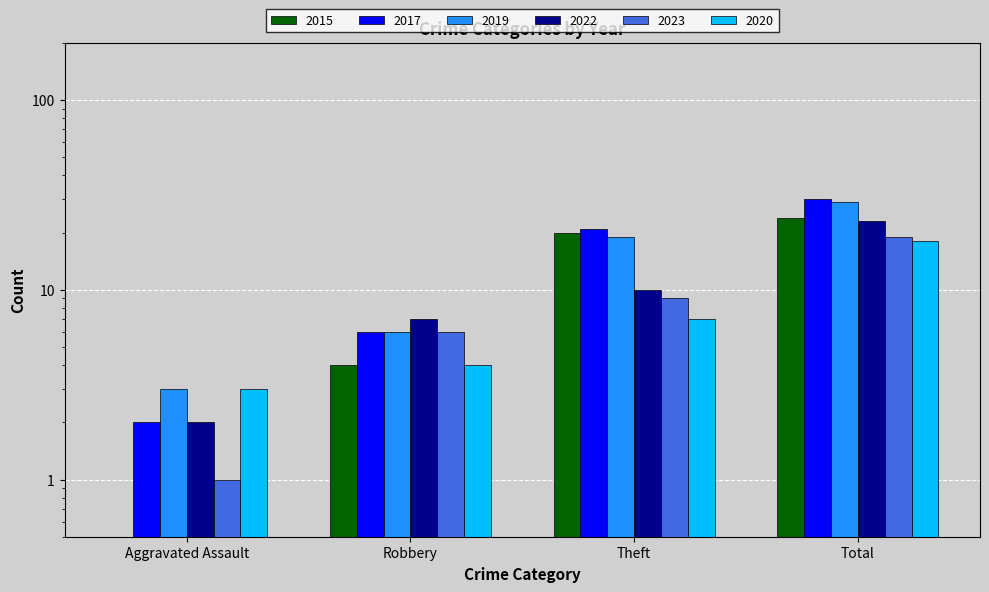

The 2017 series shows 32 at Theft. True or false?

False